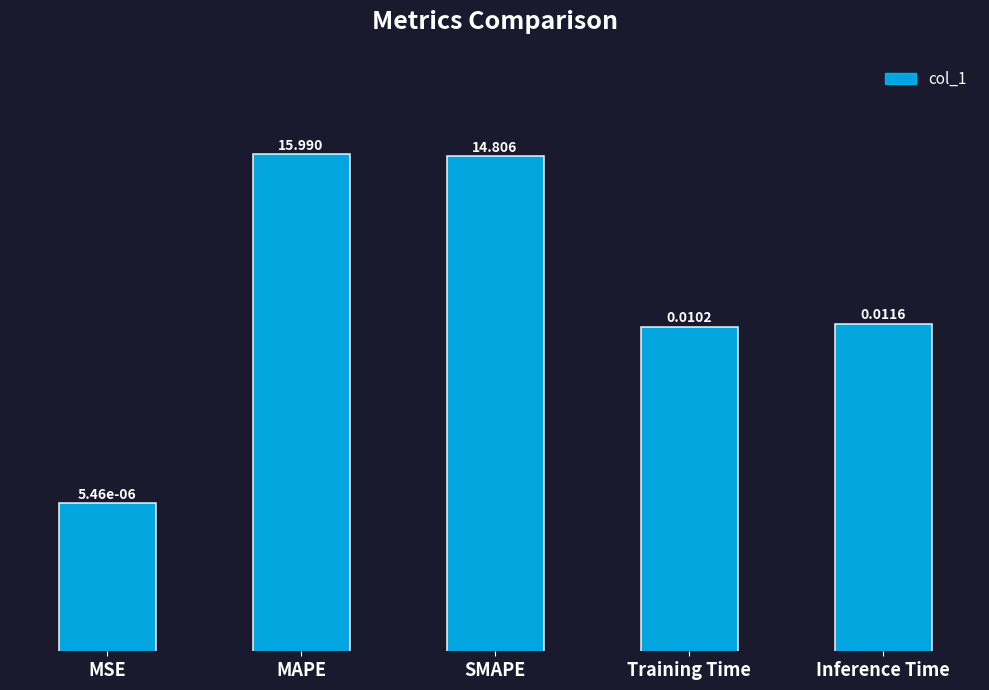

What position from the left is Training Time?

4